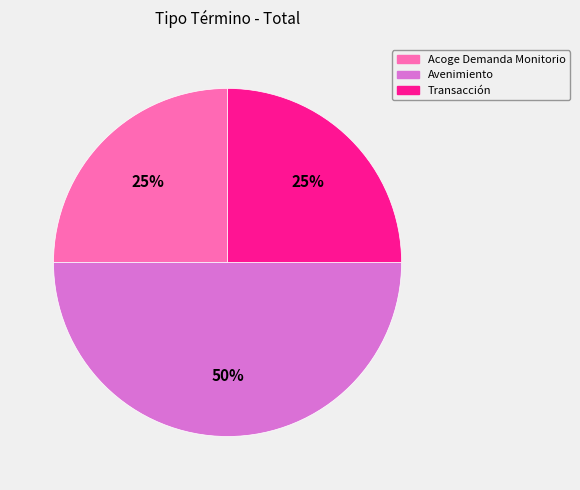

Which slice is the largest?

Avenimiento